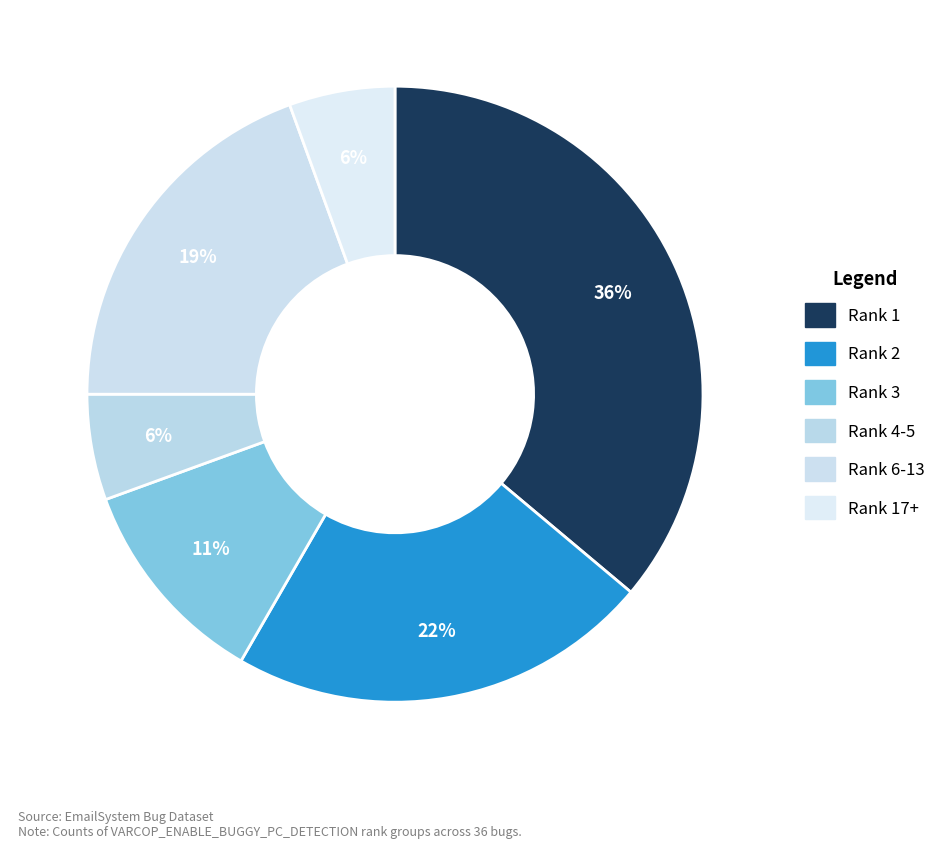

Is there a majority slice in this chart?

No